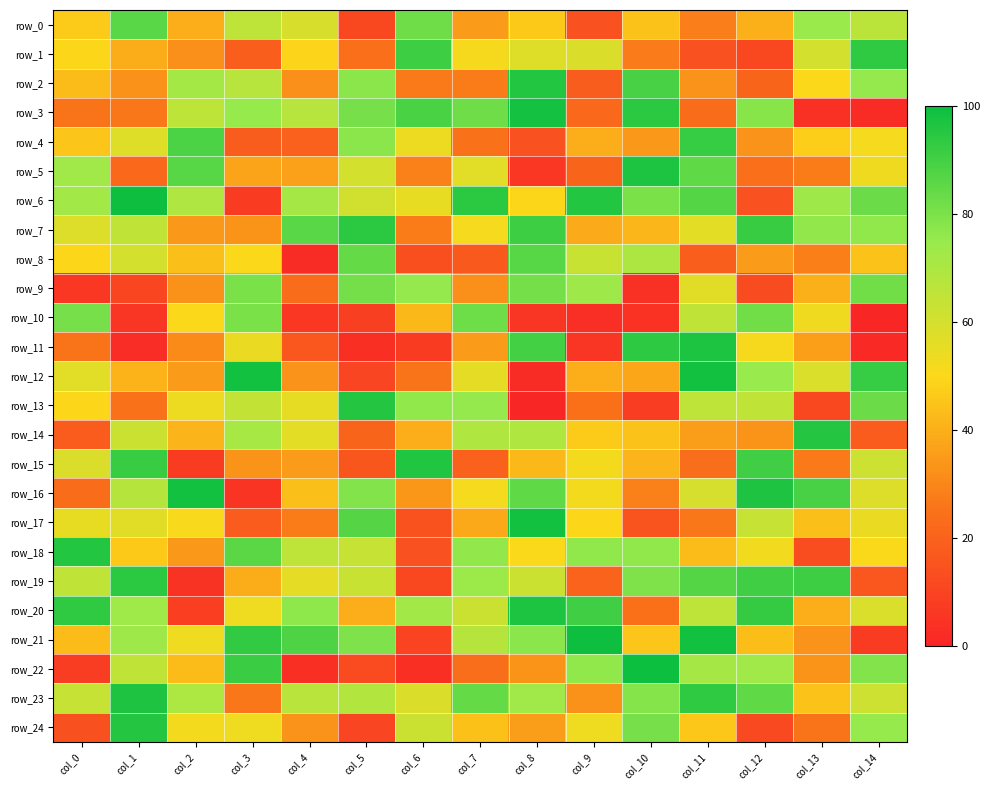

Is it true that row_20 equals 11.4 at col_2?

False